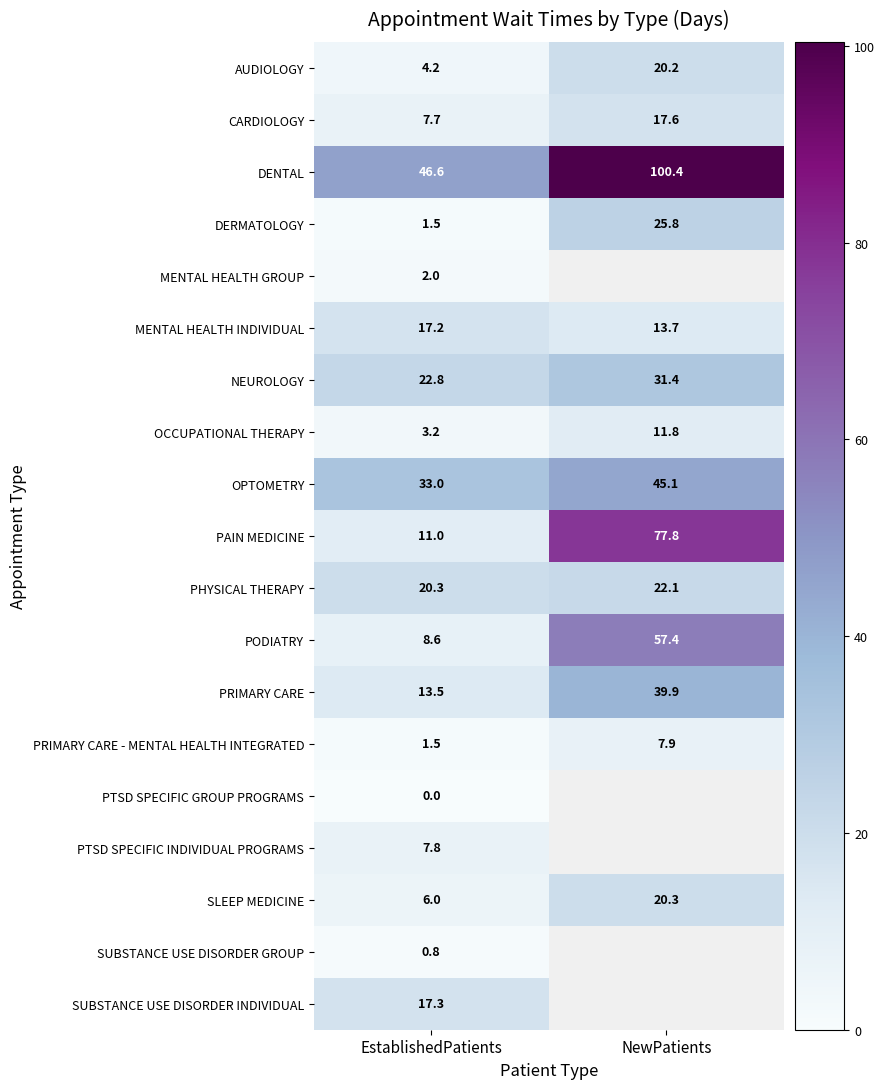

What is the maximum value for DERMATOLOGY?

25.8